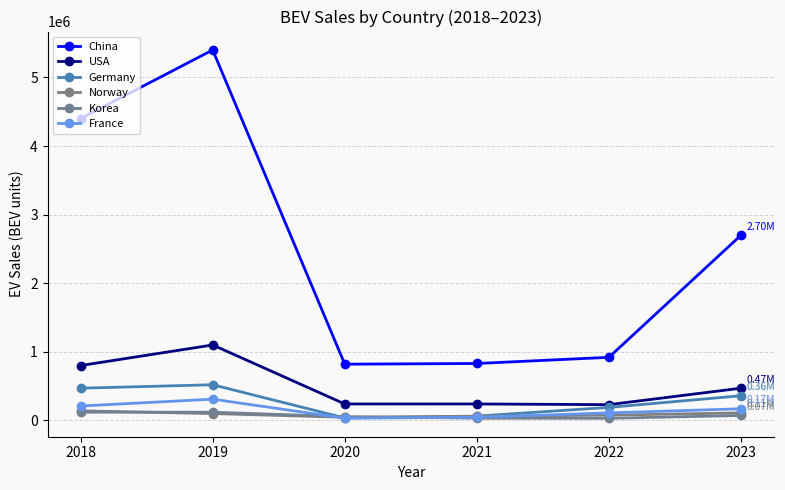

At how many categories does at least one series exceed 4032175?

2